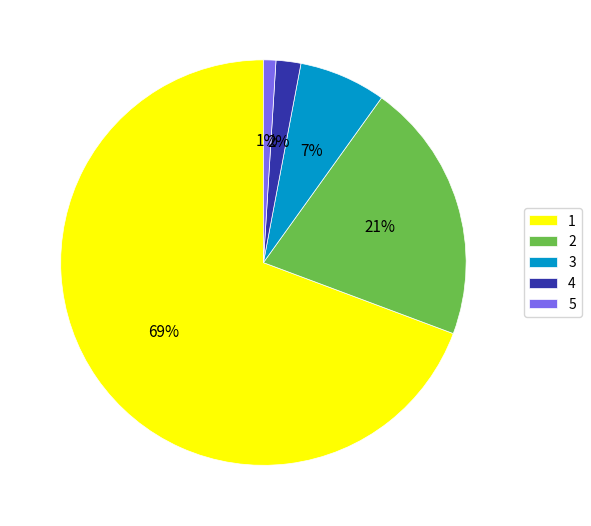

Does any single category account for the majority?

Yes